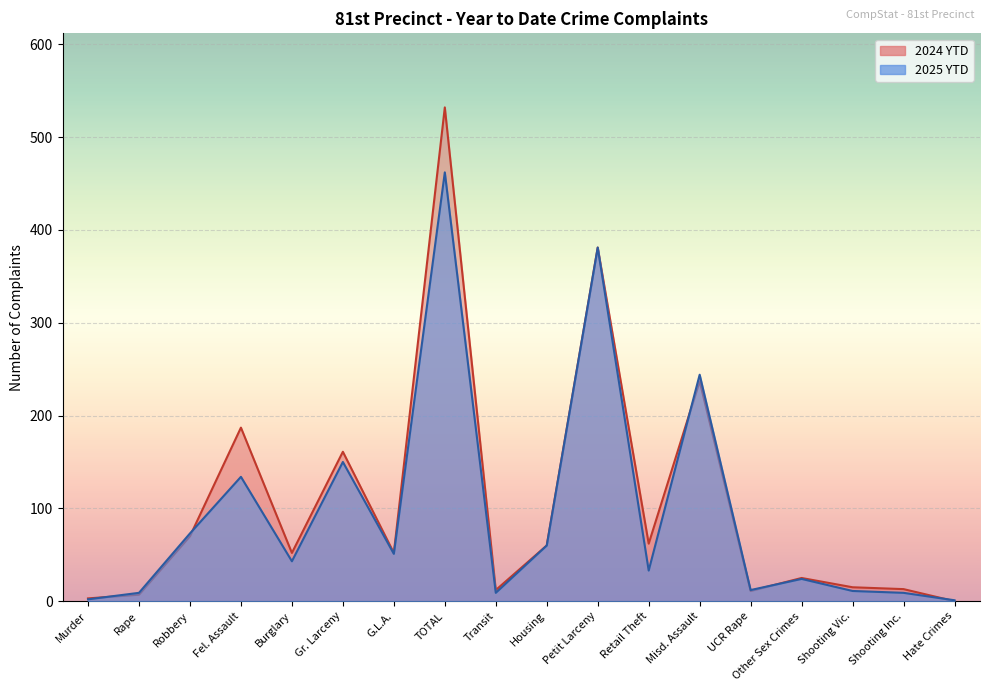

What is the sum of the 2024 YTD values at Gr. Larceny and Robbery?

231